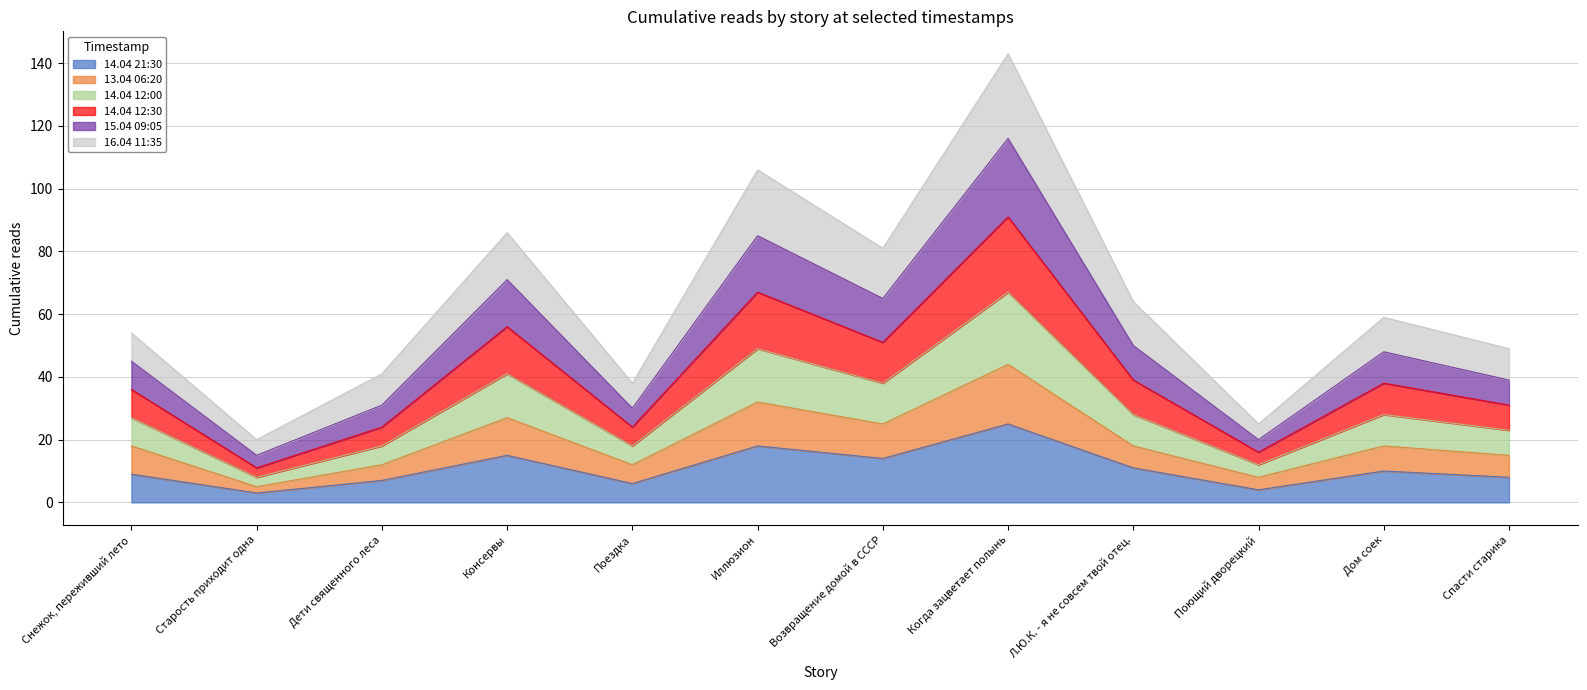

What is the total value across all series at Спасти старика?

49